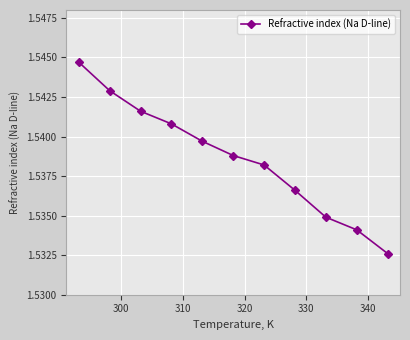

Count the values in the range 1 to 2.

11